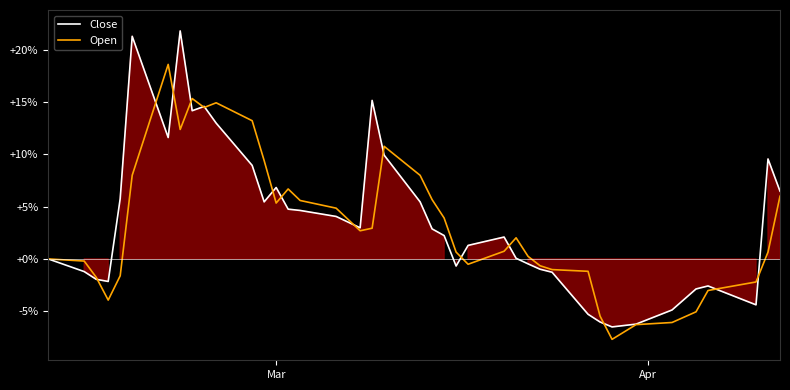

What is the lowest value of the Close series?

-6.5